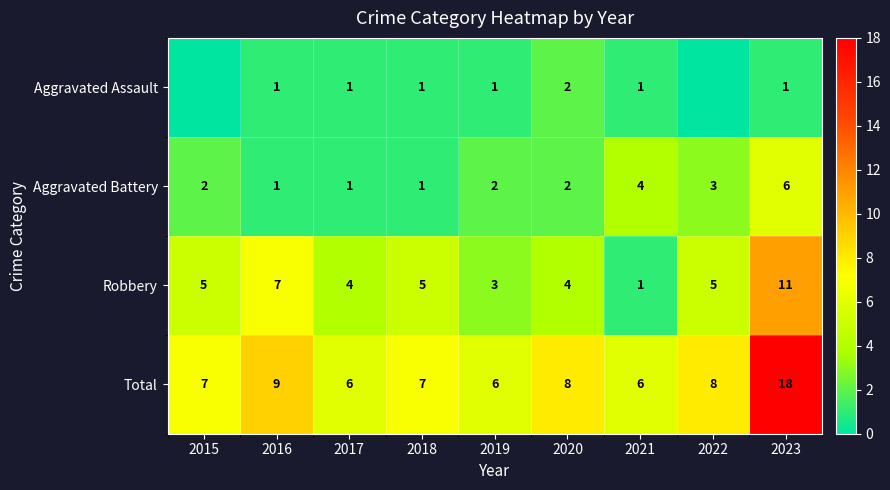

Is it true that Aggravated Assault equals 2 at 2020?

True